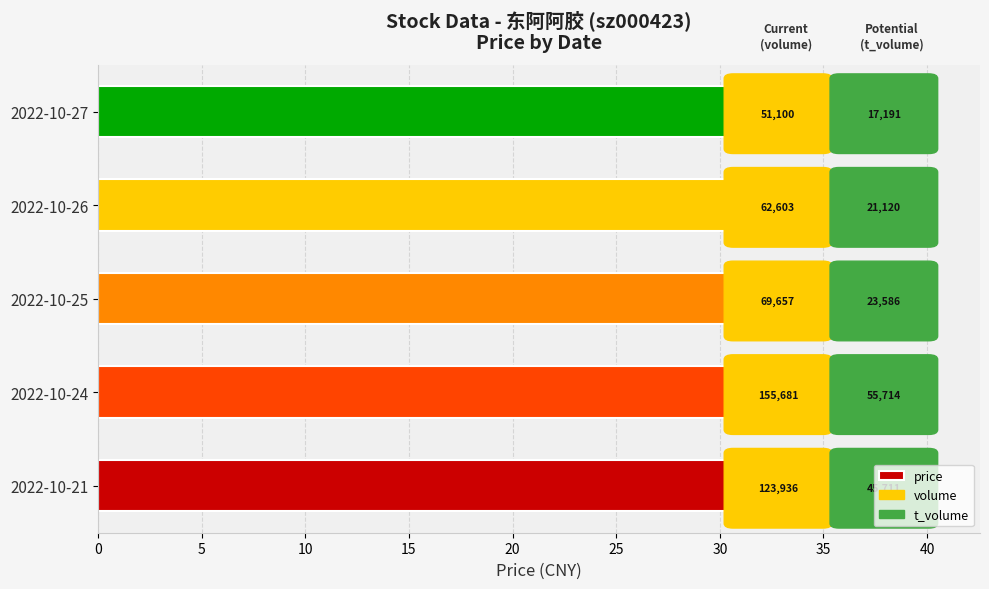

List the labels in order of value, largest first.

2022-10-27, 2022-10-26, 2022-10-25, 2022-10-21, 2022-10-24